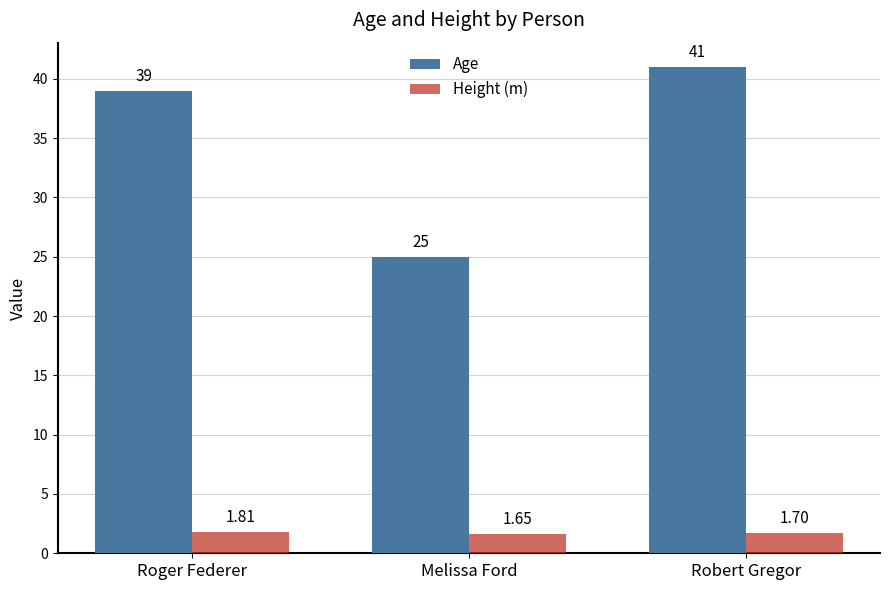

Which series has the widest spread of values?

Age